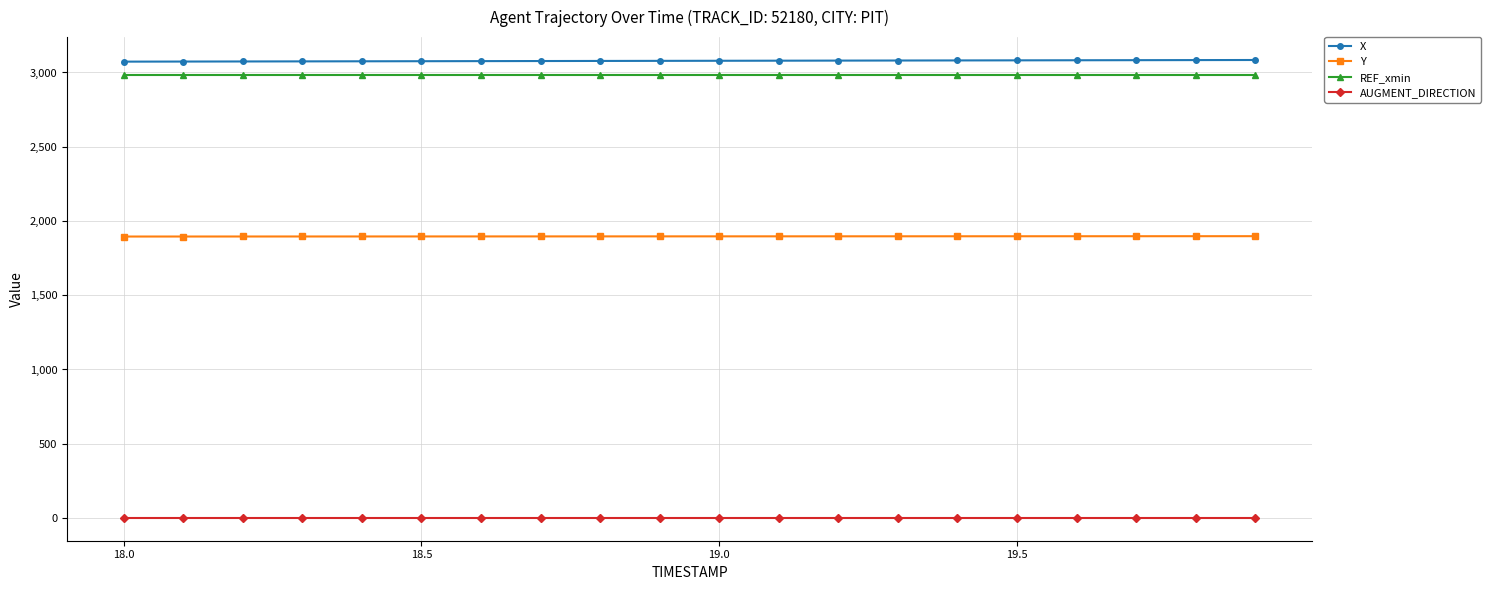

How many data points does each series have?

20